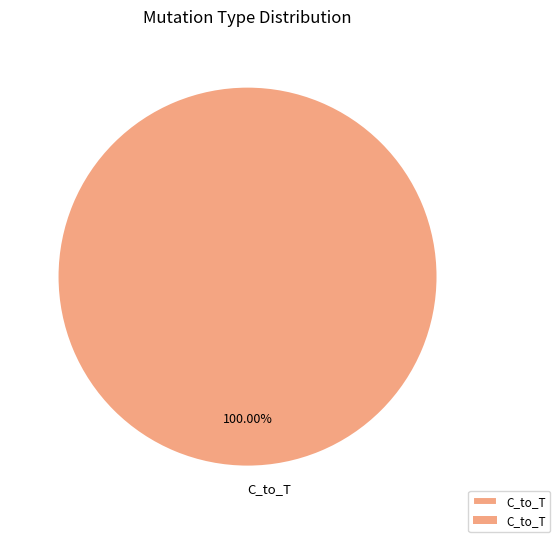

How many slices are in this pie chart?

1